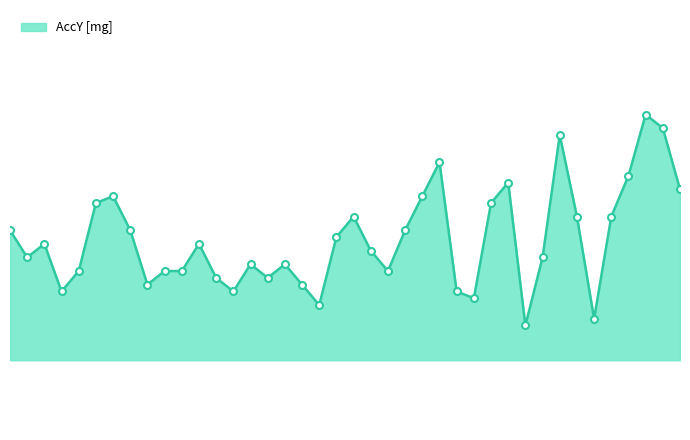

Reading left to right, list all the values displayed in this chart.

7989=461.9	7990=458.0	7991=460.0	7992=453.1	7993=456.1	7994=465.8	7995=466.8	7996=461.9	7997=454.1	7998=456.1	7999=456.1	8000=460.0	8001=455.1	8002=453.1	8003=457.0	8004=455.1	8005=457.0	8006=454.1	8007=451.2	8008=460.9	8009=463.9	8010=459.0	8011=456.1	8012=461.9	8013=466.8	8014=471.7	8015=453.1	8016=452.1	8017=465.8	8018=468.8	8019=448.2	8020=458.0	8021=475.6	8022=463.9	8023=449.2	8024=463.9	8025=469.7	8026=478.5	8027=476.6	8028=467.8